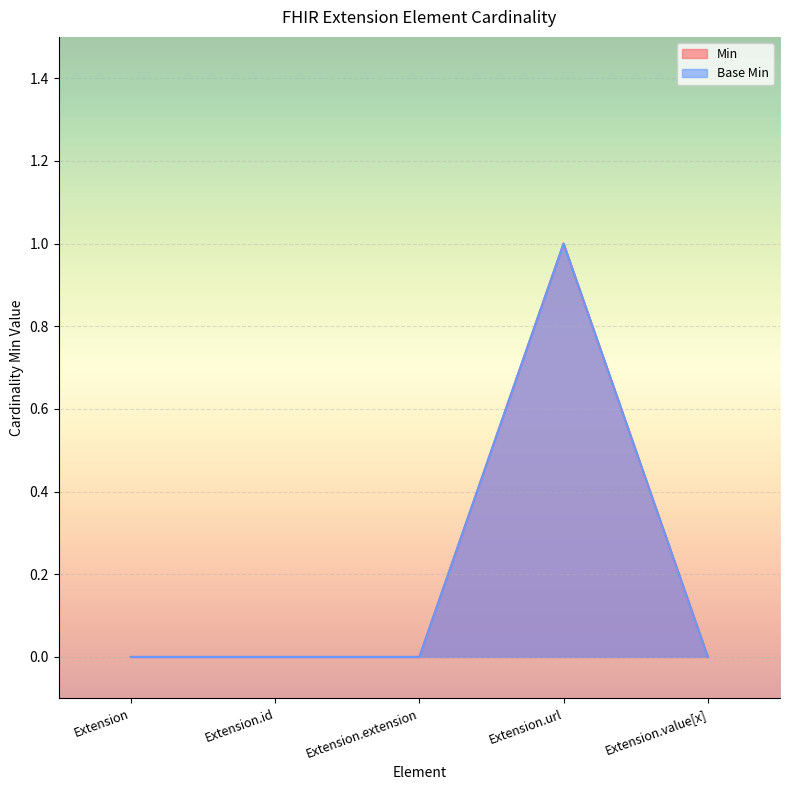

At which label does Base Min reach its peak?

Extension.url